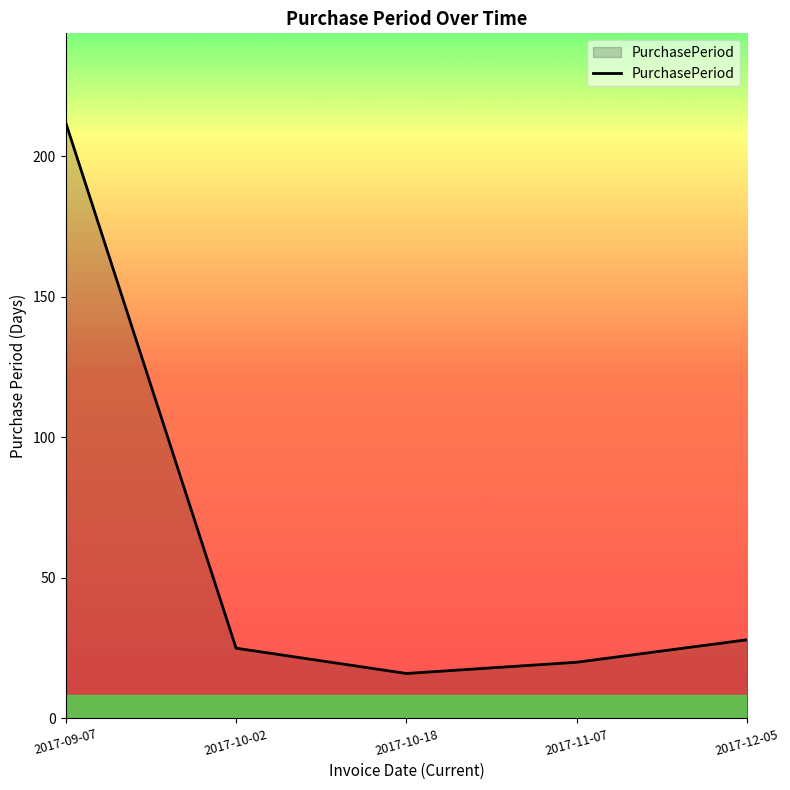

At which label does the data first exceed 25?

2017-09-07